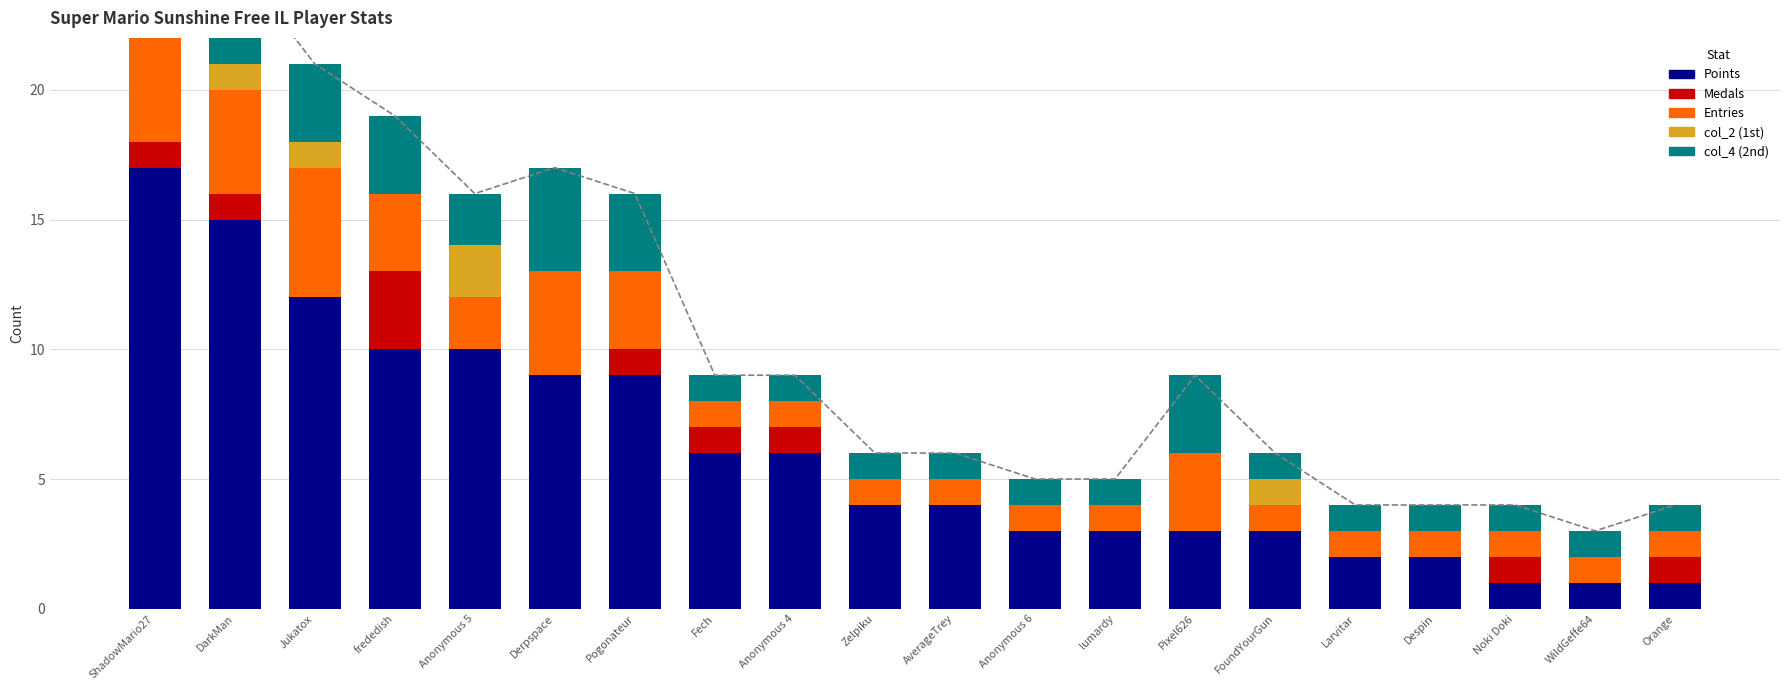

How many data points in Entries are above 1?

8